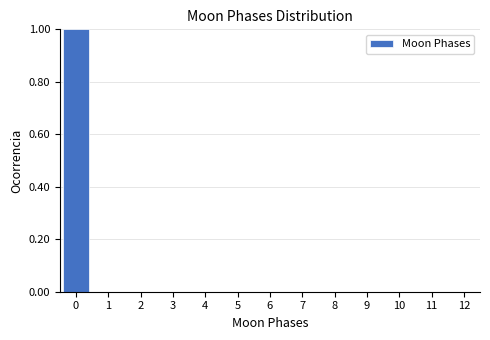

Reading left to right, transcribe this chart: for each bar, give the range it covers on the x-axis and its height. The values are not printed on the chart, so give them approximately, as read against the axis.

-0.5 to 0.5: 1
0.5 to 1.5: 0
1.5 to 2.5: 0
2.5 to 3.5: 0
3.5 to 4.5: 0
4.5 to 5.5: 0
5.5 to 6.5: 0
6.5 to 7.5: 0
7.5 to 8.5: 0
8.5 to 9.5: 0
9.5 to 10.5: 0
10.5 to 11.5: 0
11.5 to 12.5: 0